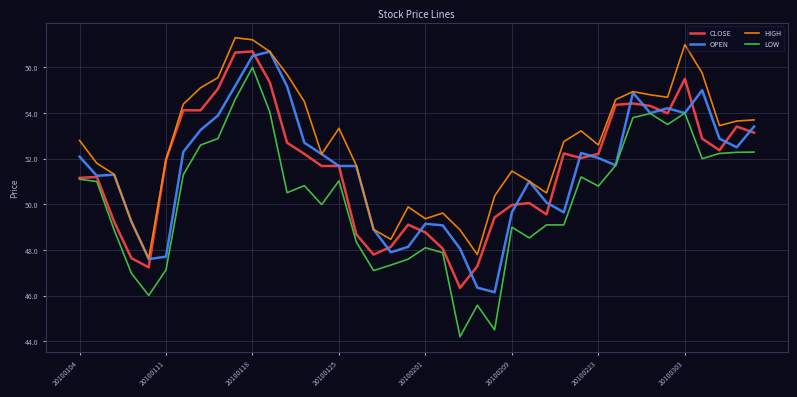

Which series has the largest total across all categories?

HIGH